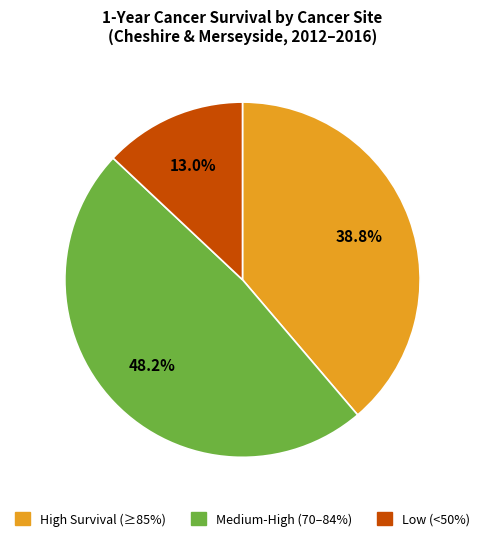

Is there any slice that represents more than half of the pie?

No